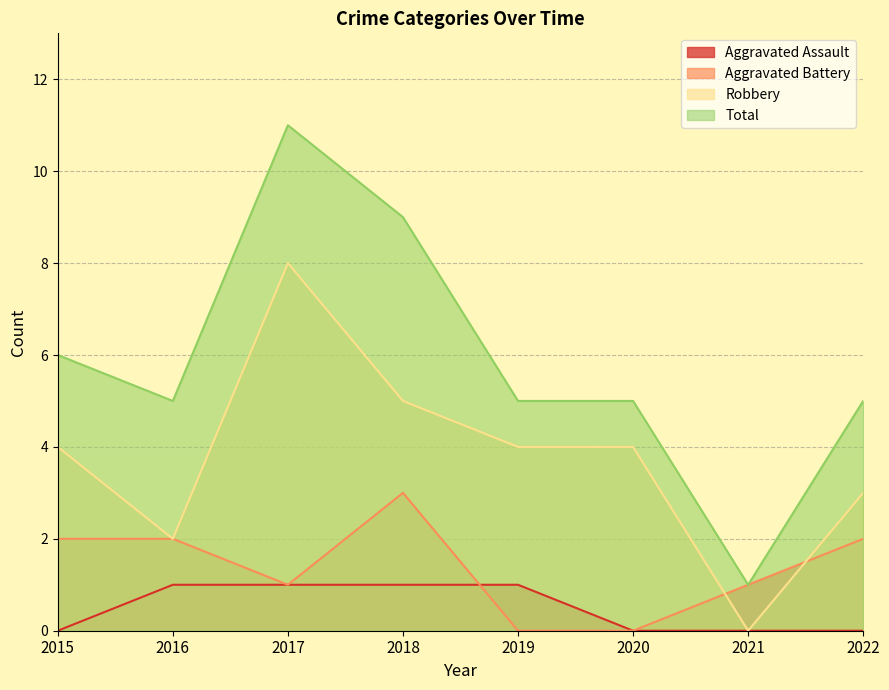

Reading left to right, extract all data points from this chart.

Aggravated Assault: 2015=0	2016=1	2017=1	2018=1	2019=1	2020=0	2021=0	2022=0
Aggravated Battery: 2015=2	2016=2	2017=1	2018=3	2019=0	2020=0	2021=1	2022=2
Robbery: 2015=4	2016=2	2017=8	2018=5	2019=4	2020=4	2021=0	2022=3
Total: 2015=6	2016=5	2017=11	2018=9	2019=5	2020=5	2021=1	2022=5